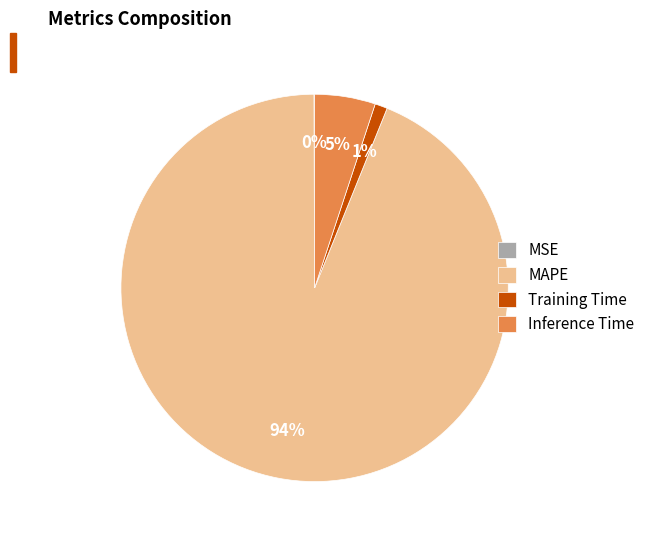

Which category has the biggest portion of the pie?

MAPE